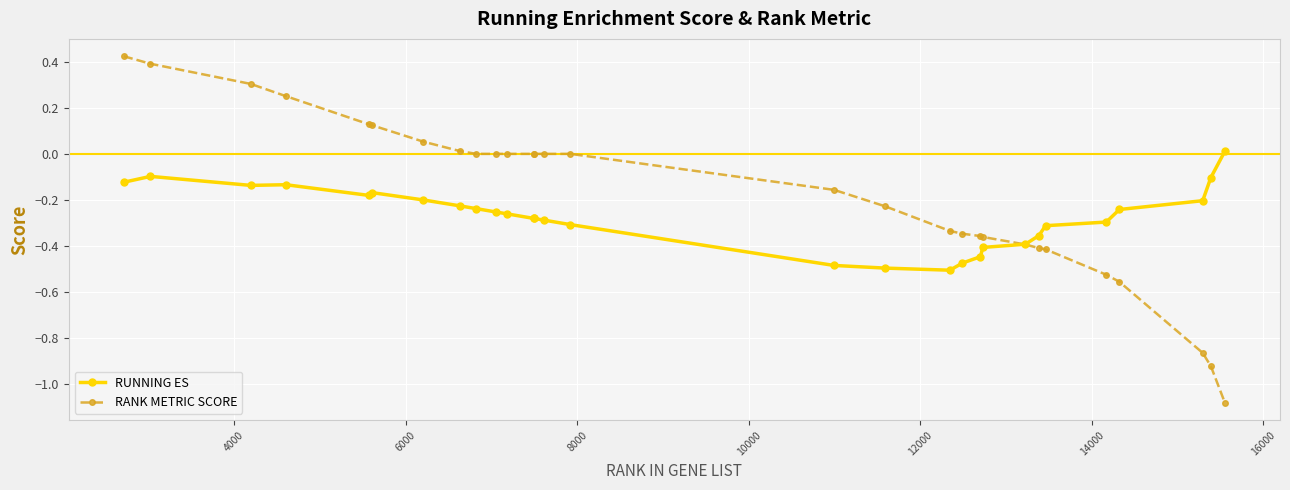

Rank the series by their maximum value, from lowest to highest.

RUNNING ES, RANK METRIC SCORE